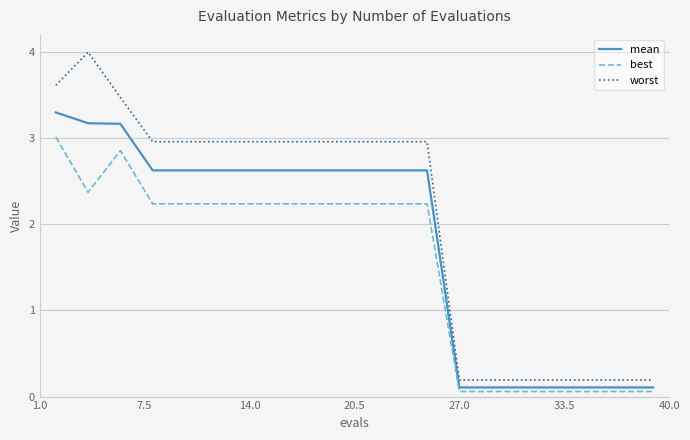

Which series has the largest total across all categories?

worst